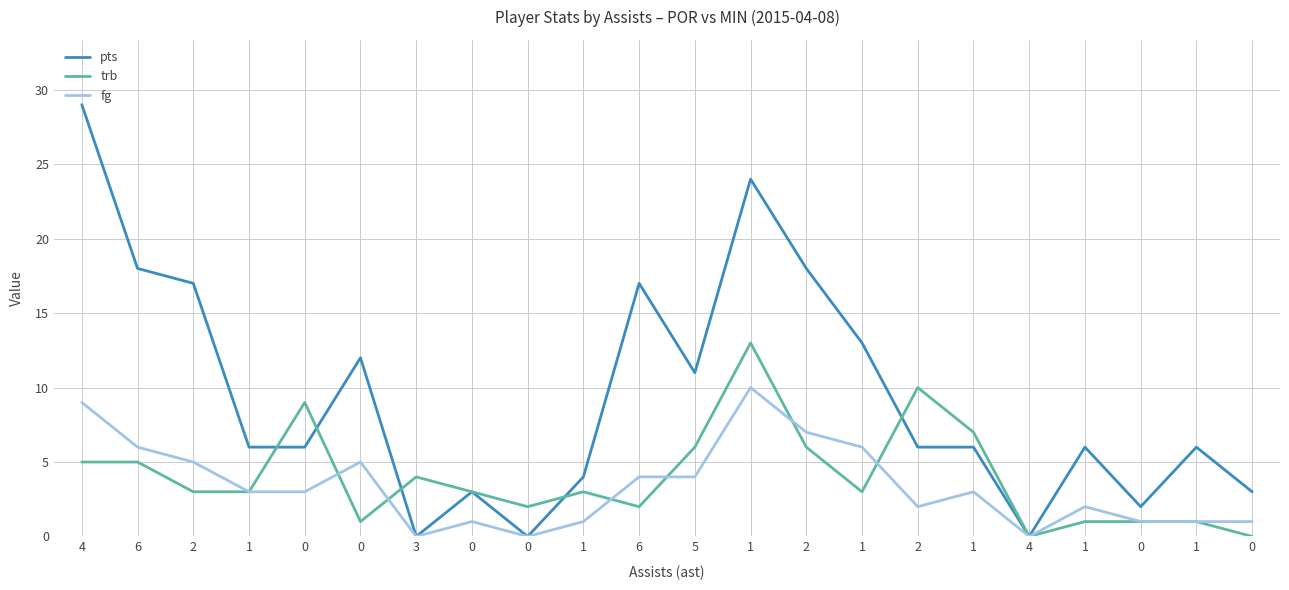

Between which two adjacent categories do fg and trb first intersect?

0 and 0